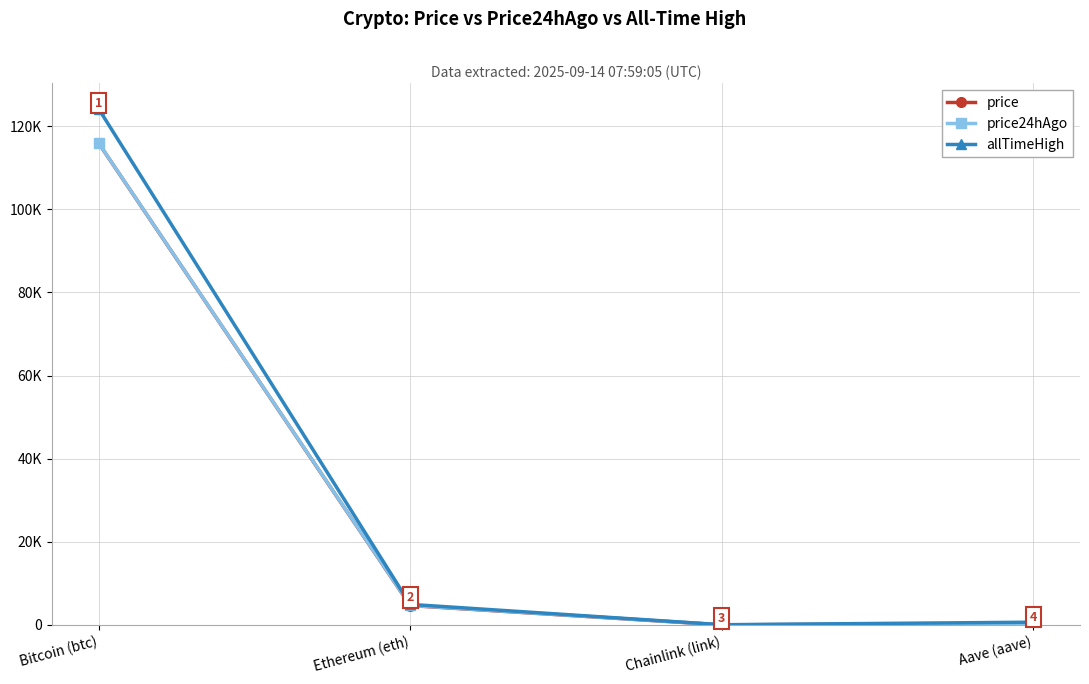

Which series has the widest spread of values?

allTimeHigh